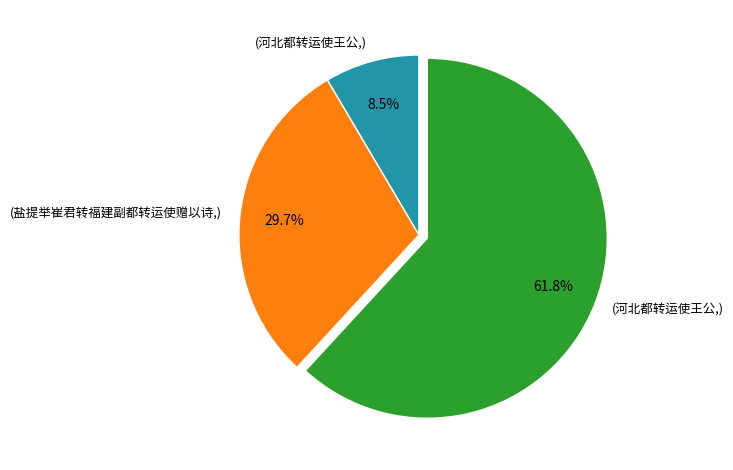

To the nearest percent, what is the difference between the largest and smallest slice percentages?

53%